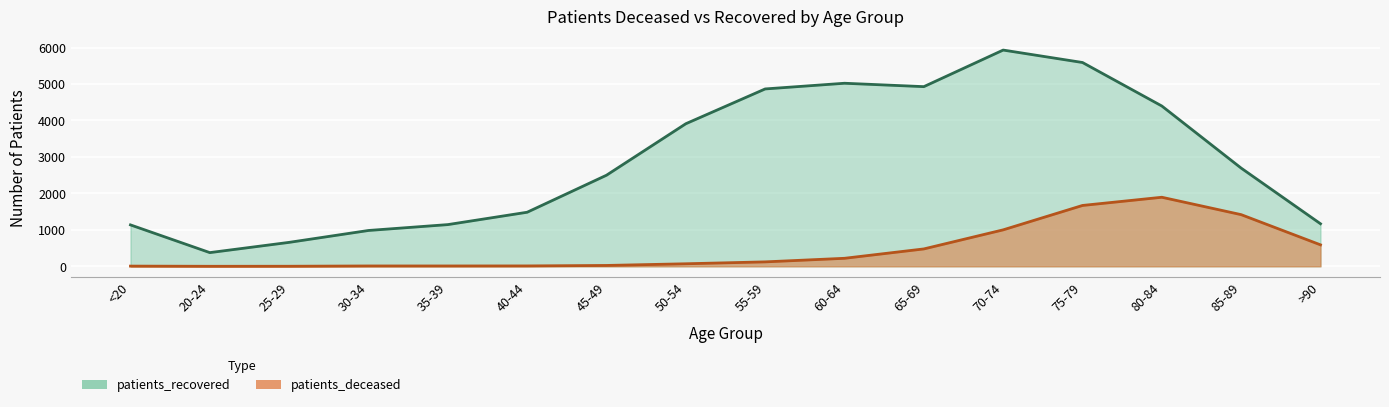

What position from the right is 25-29?

14